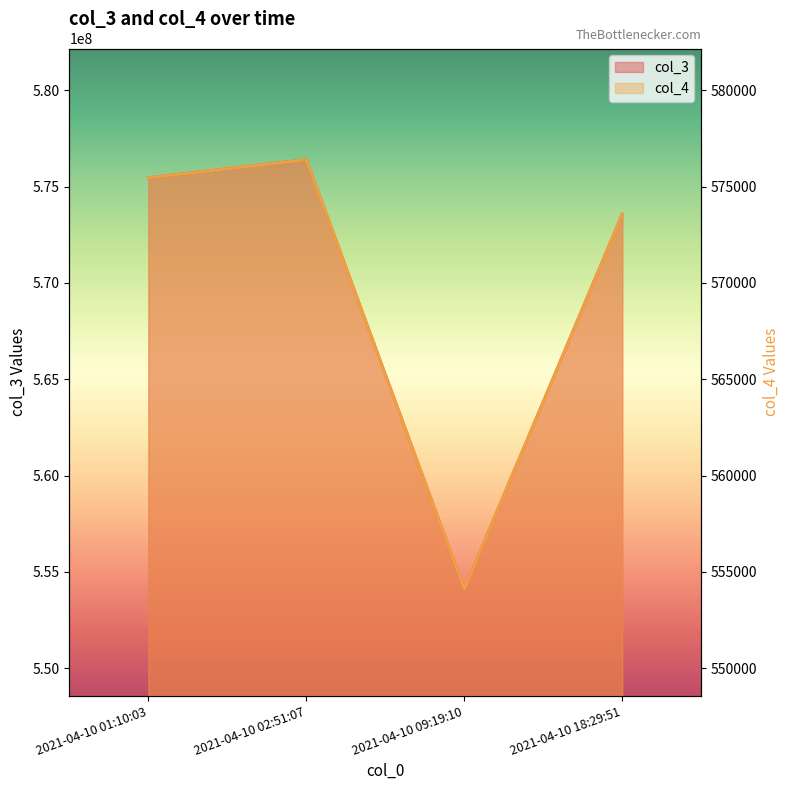

What is the sum of the col_4 values at 2021-04-10 09:19:10 and 2021-04-10 02:51:07?

1130520